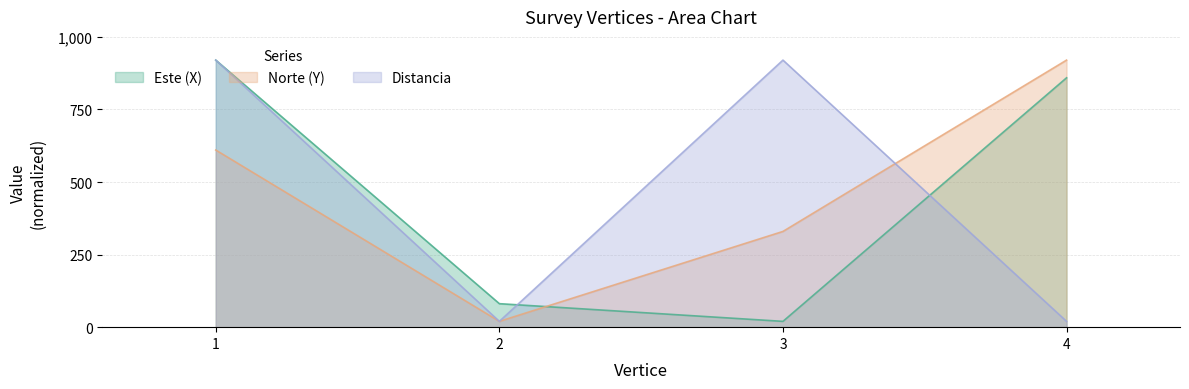

Reading right to left, what are all the values shown in this chart?

Este (X): 859.0	20.0	81.0	920.0
Norte (Y): 920.0	329.8	20.0	610.2
Distancia: 20.0	920.0	20.0	920.0